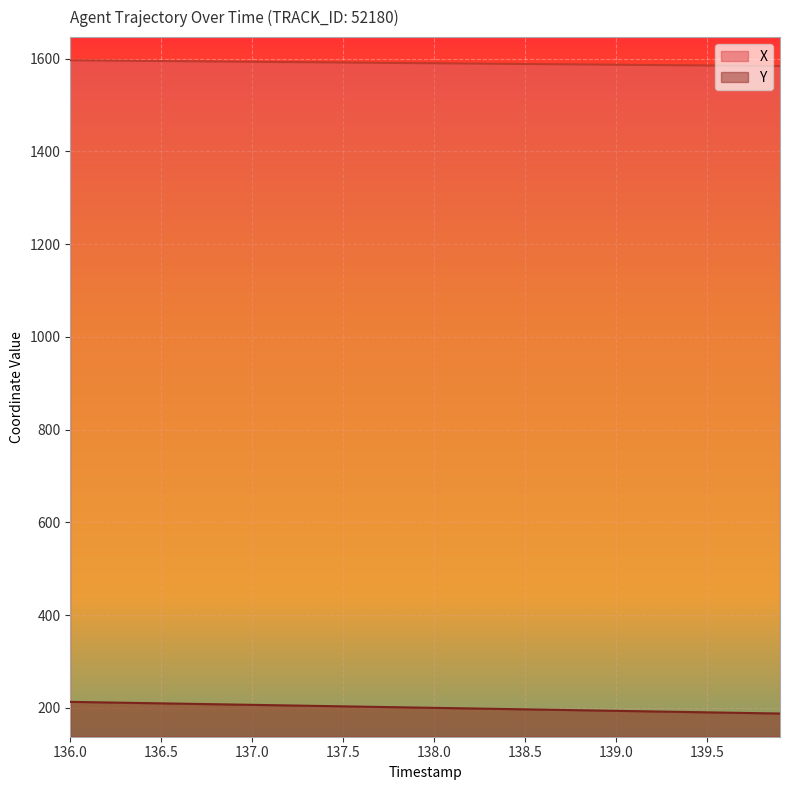

The value of Y at 136.5 is 209.9. True or false?

True